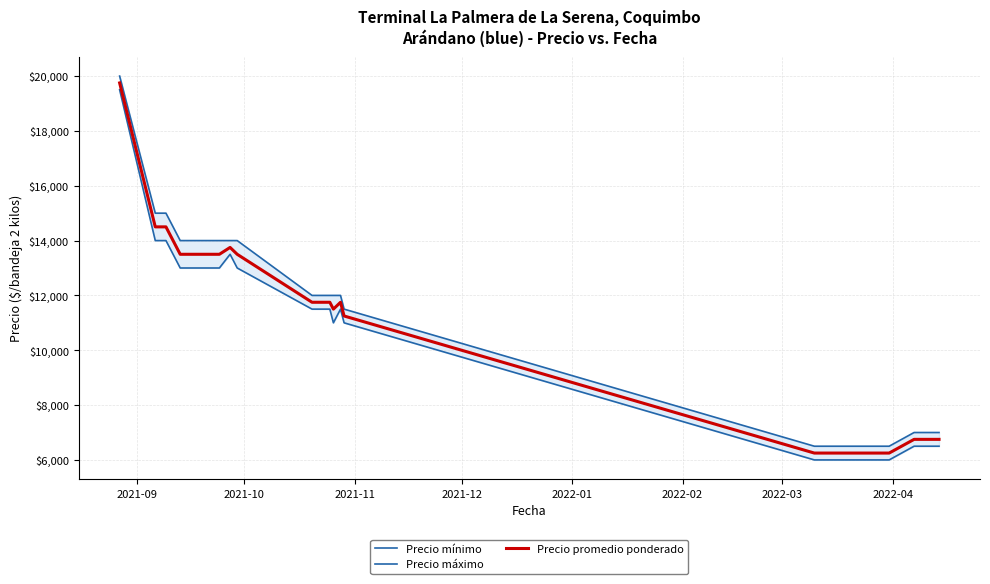

What is the lowest value of the Precio promedio ponderado series?

6250